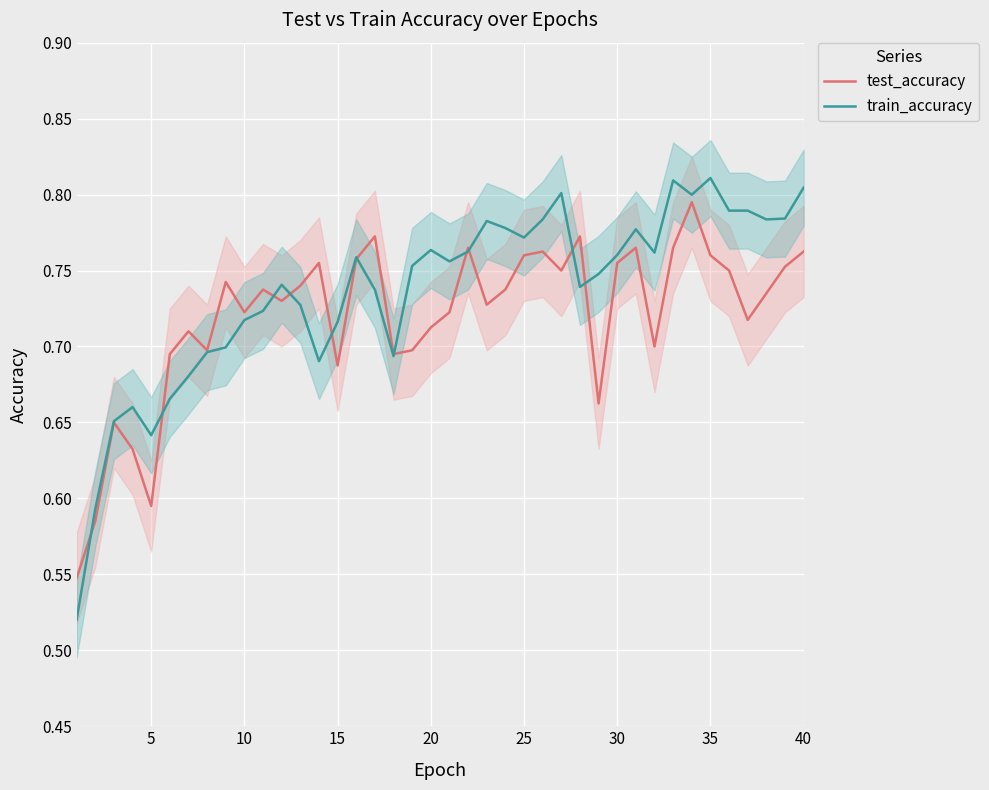

What are all the series names shown in the legend?

test_accuracy, train_accuracy